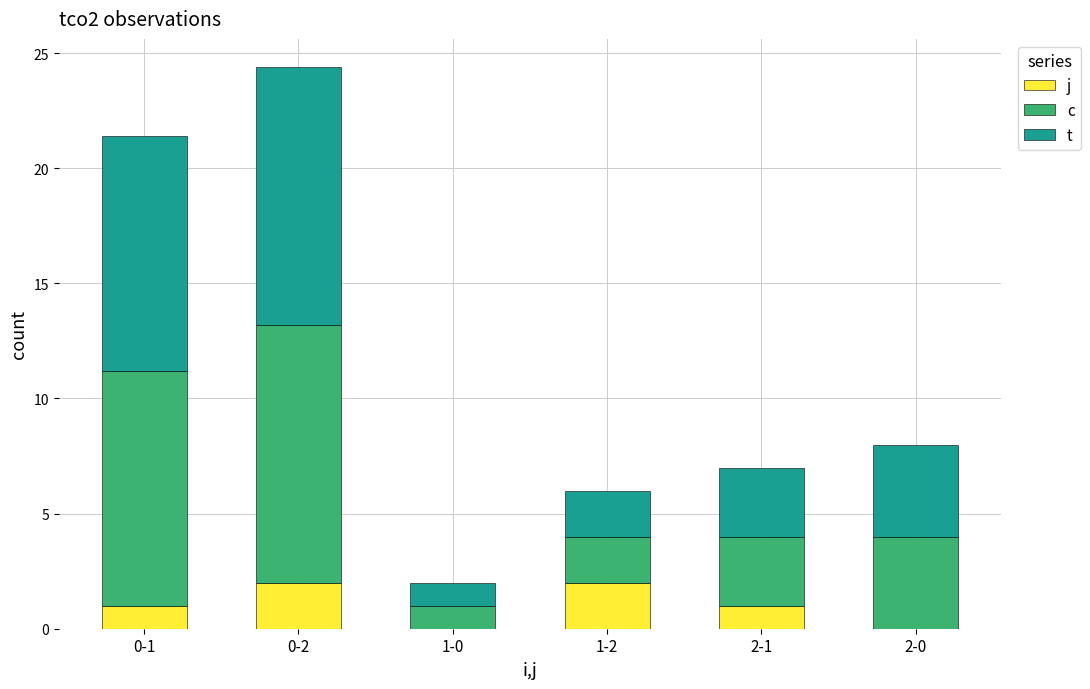

At which category is the sum across all series the highest?

0-2